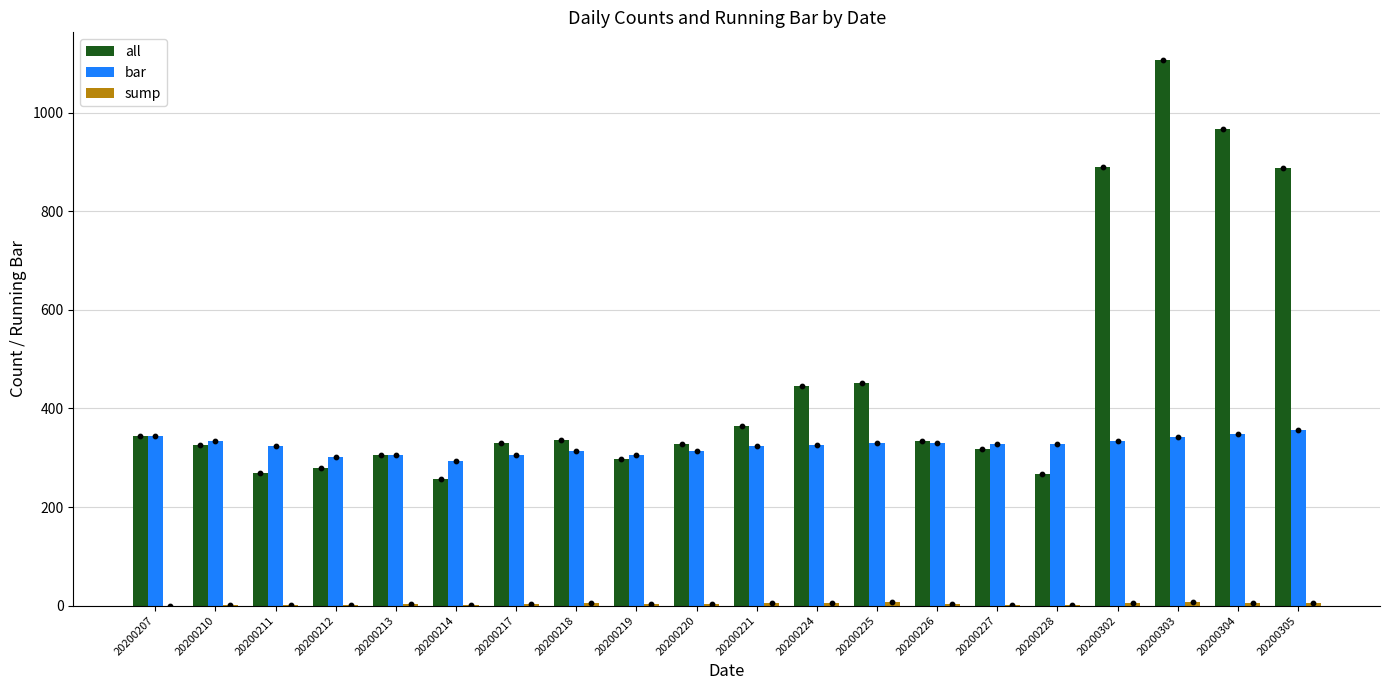

Which series contains the lowest Y value?

sump